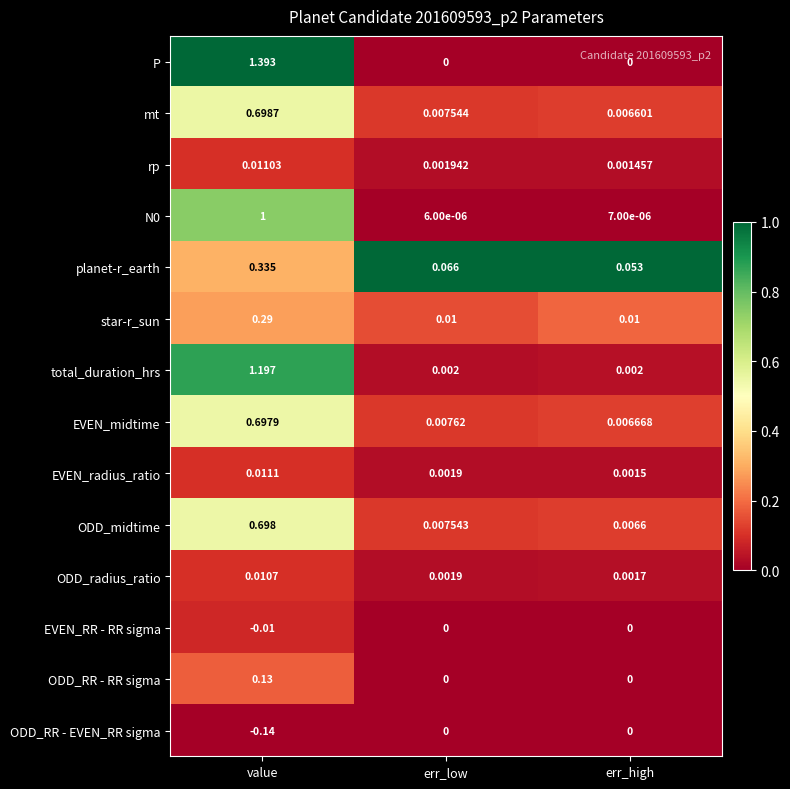

How many series are shown in this chart?

14